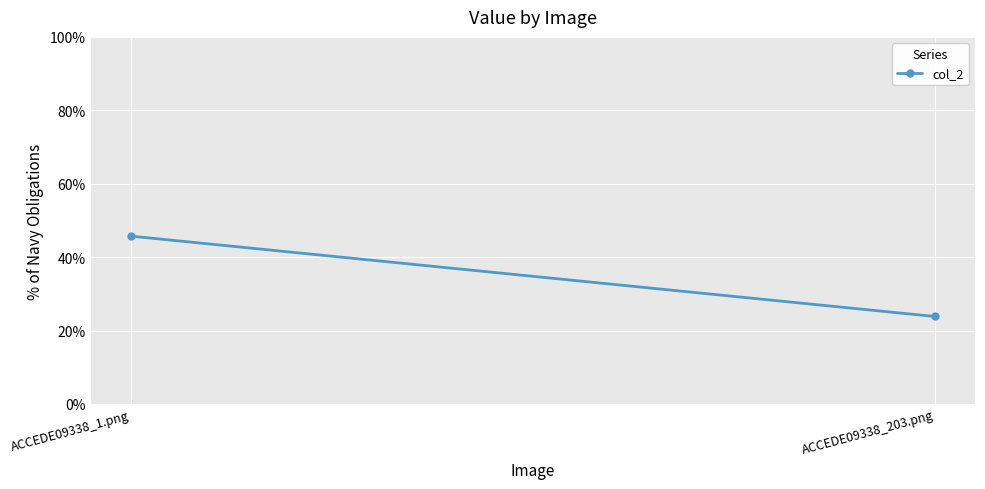

Which label corresponds to the largest value in the chart?

ACCEDE09338_1.png